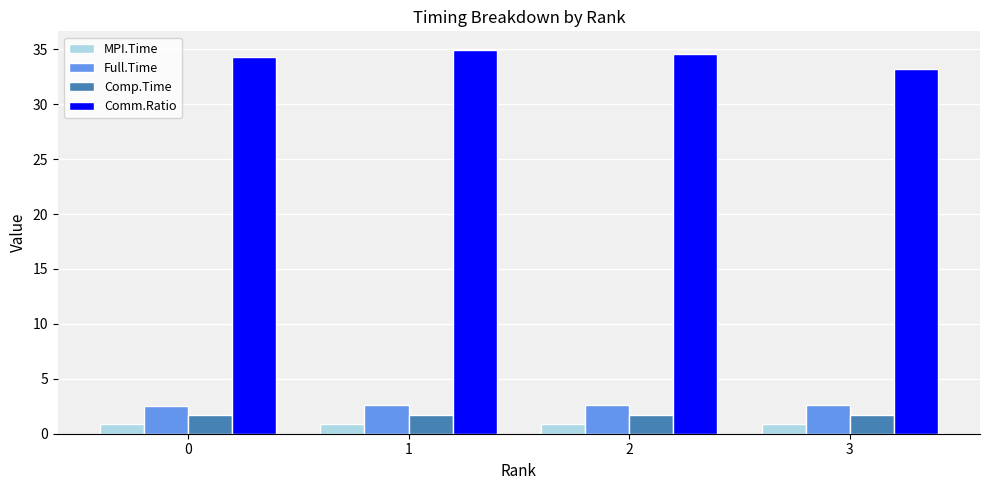

Which series has the largest range (max minus min)?

Comm.Ratio